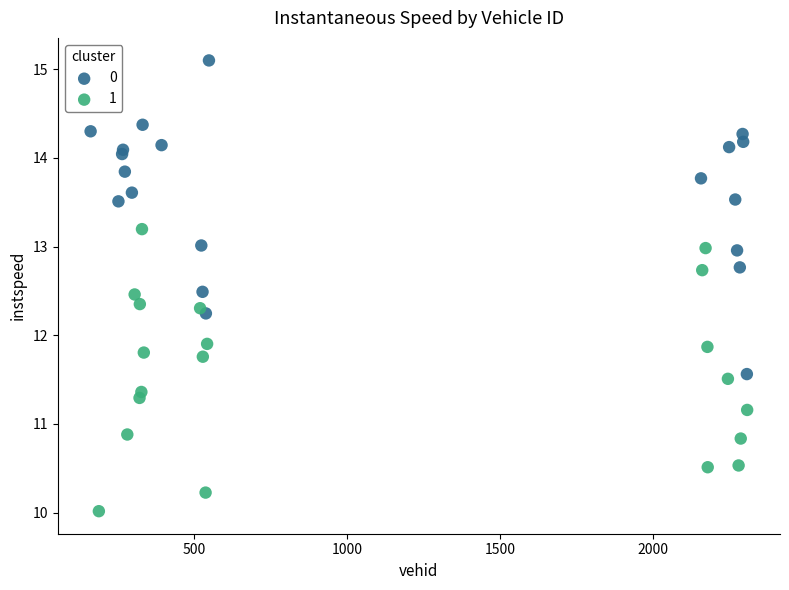

Which series reaches the maximum Y coordinate?

0